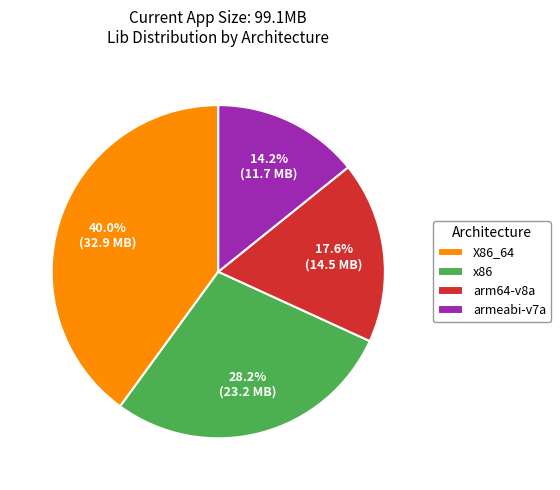

Which has a higher value, armeabi-v7a or X86_64?

X86_64